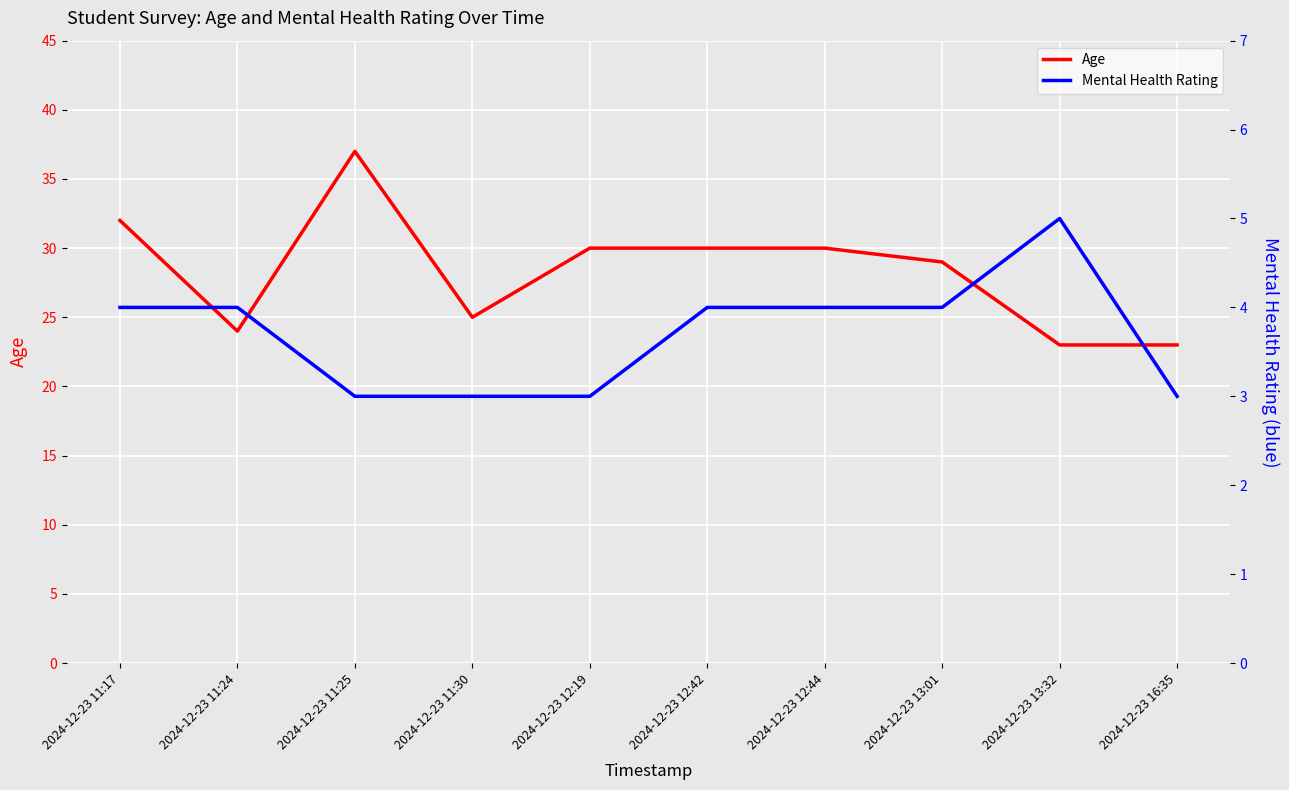

Which category has the highest value in the Age series?

2024-12-23 11:25